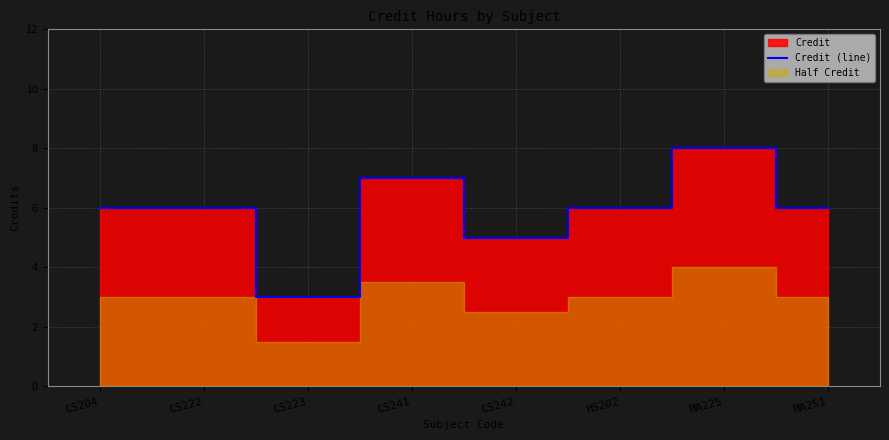

What position from the left is CS242?

5